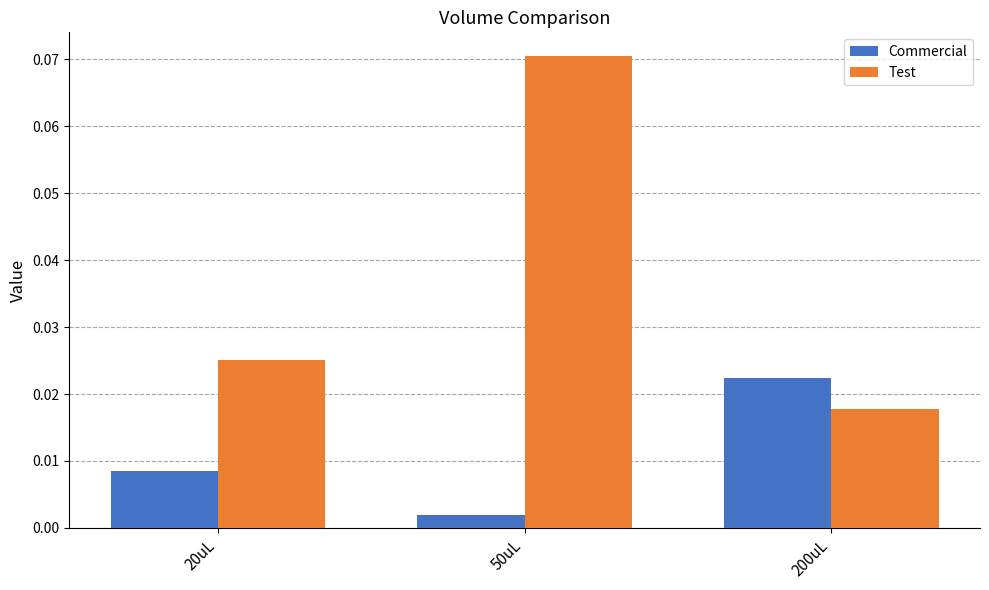

What position from the right is 20uL?

3